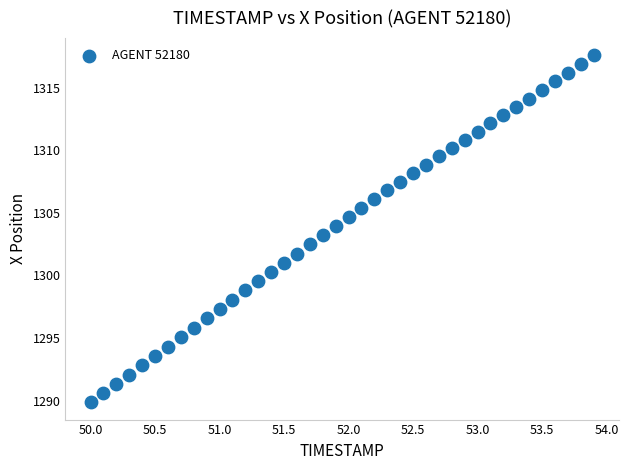

What is the range of X values (max minus min)?

3.9